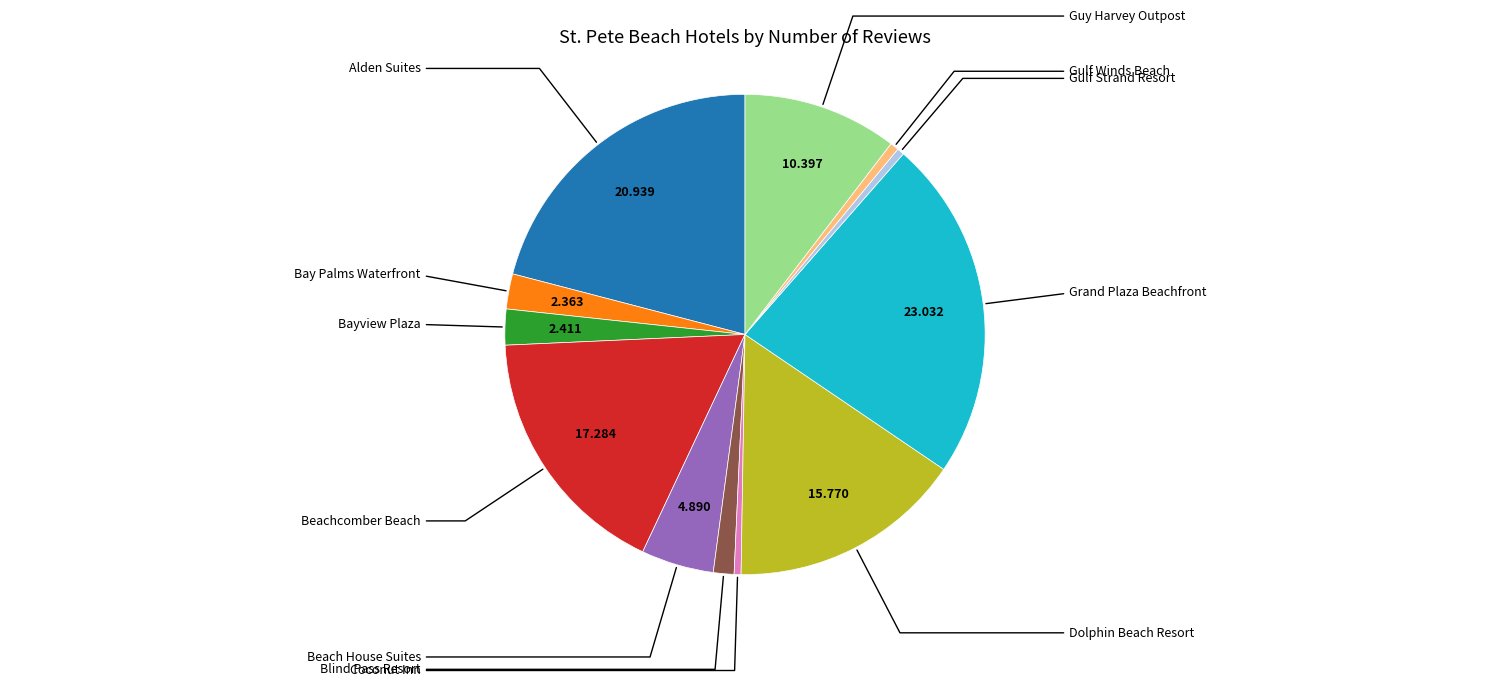

Is there a majority slice in this chart?

No